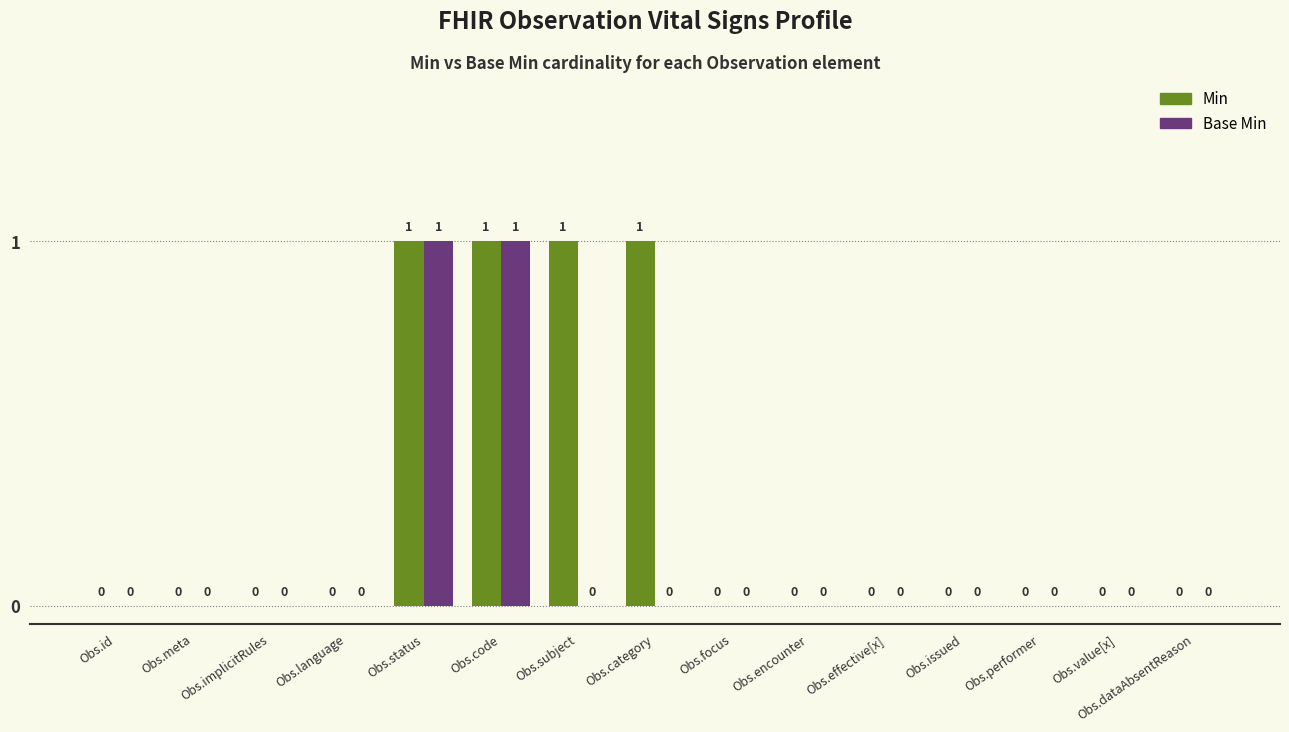

How many Base Min values are between 0 and 1?

15